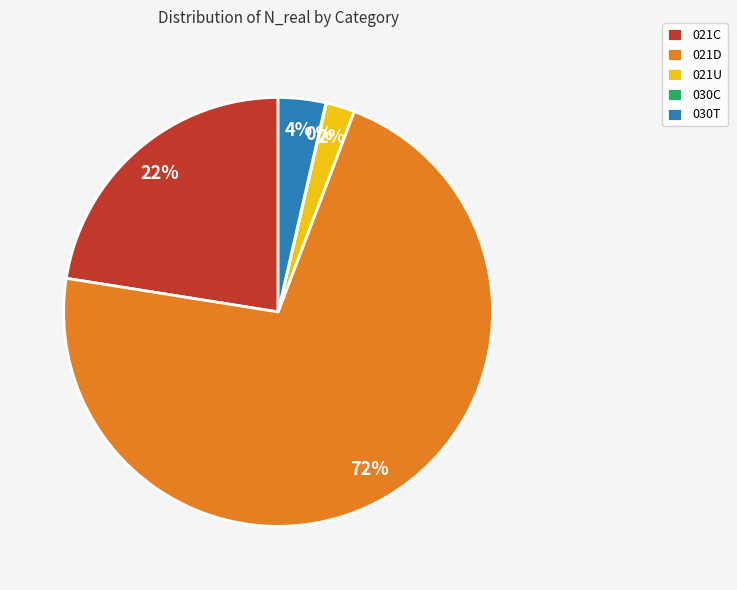

To the nearest percent, what portion does 021U represent?

2%